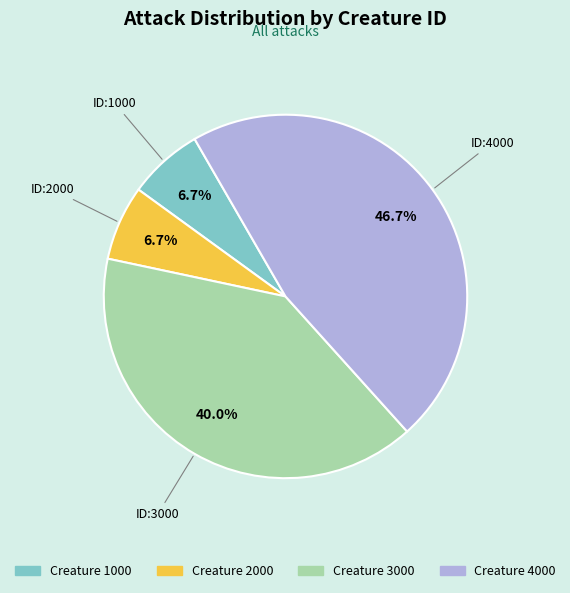

How many slices are in this pie chart?

4